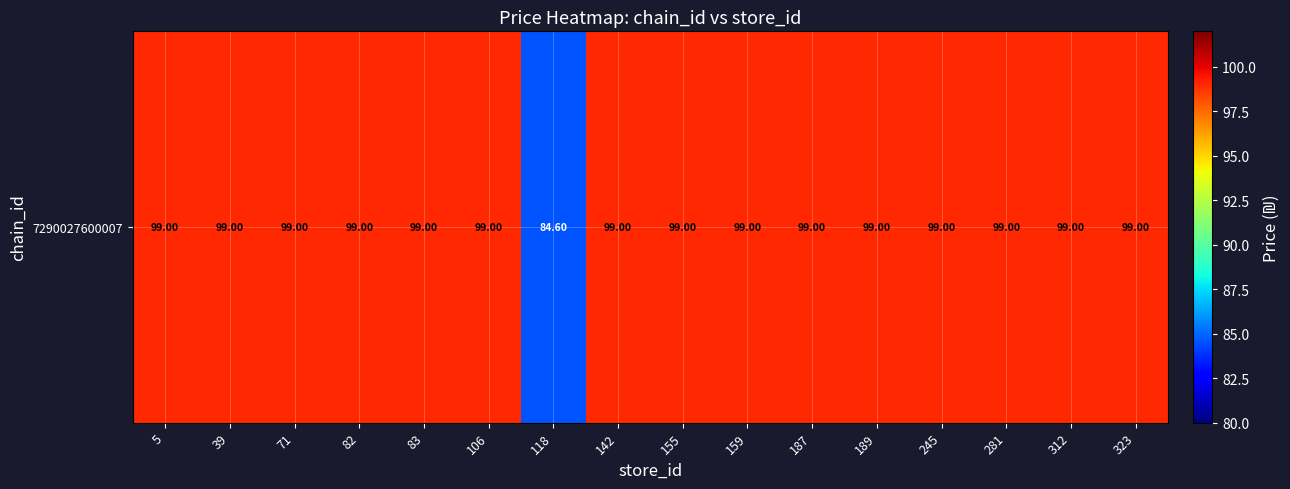

How many data points are less than 99?

1